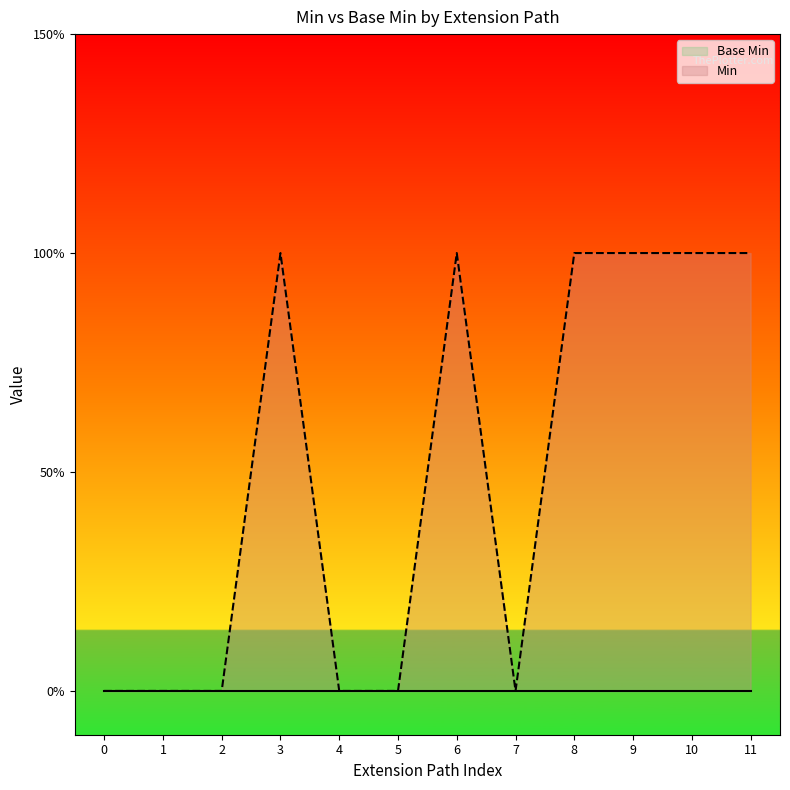

What is the total value across all series at 8?

1